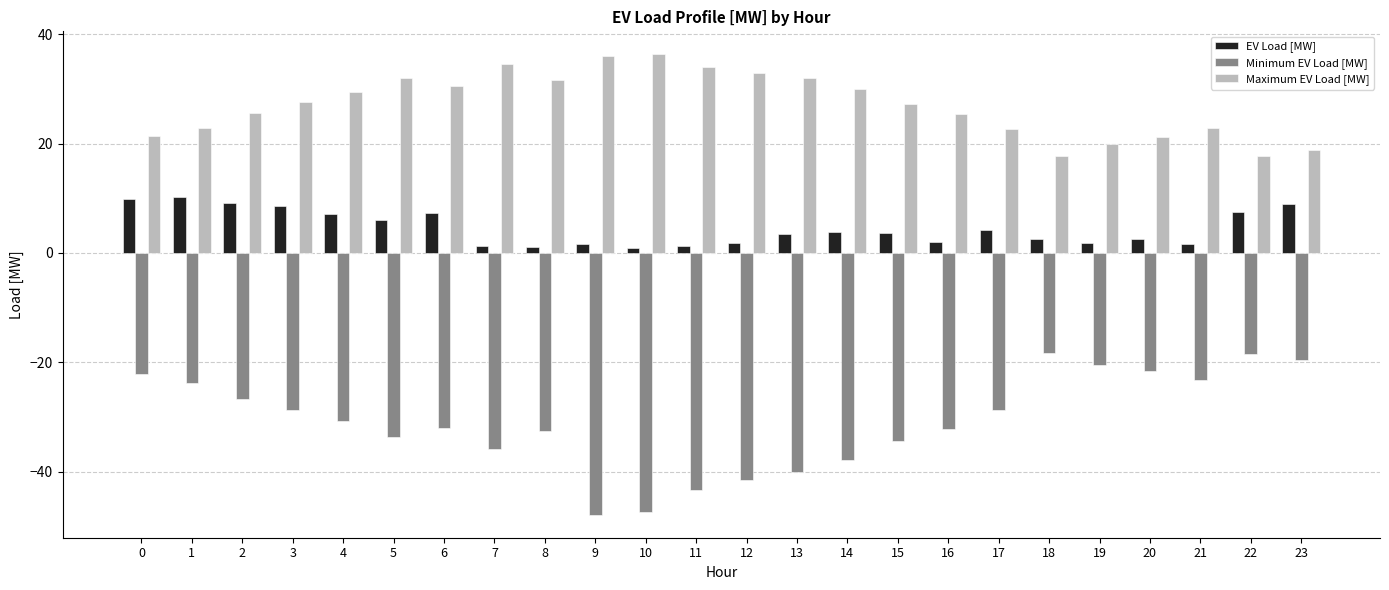

Does the chart contain any negative values?

Yes